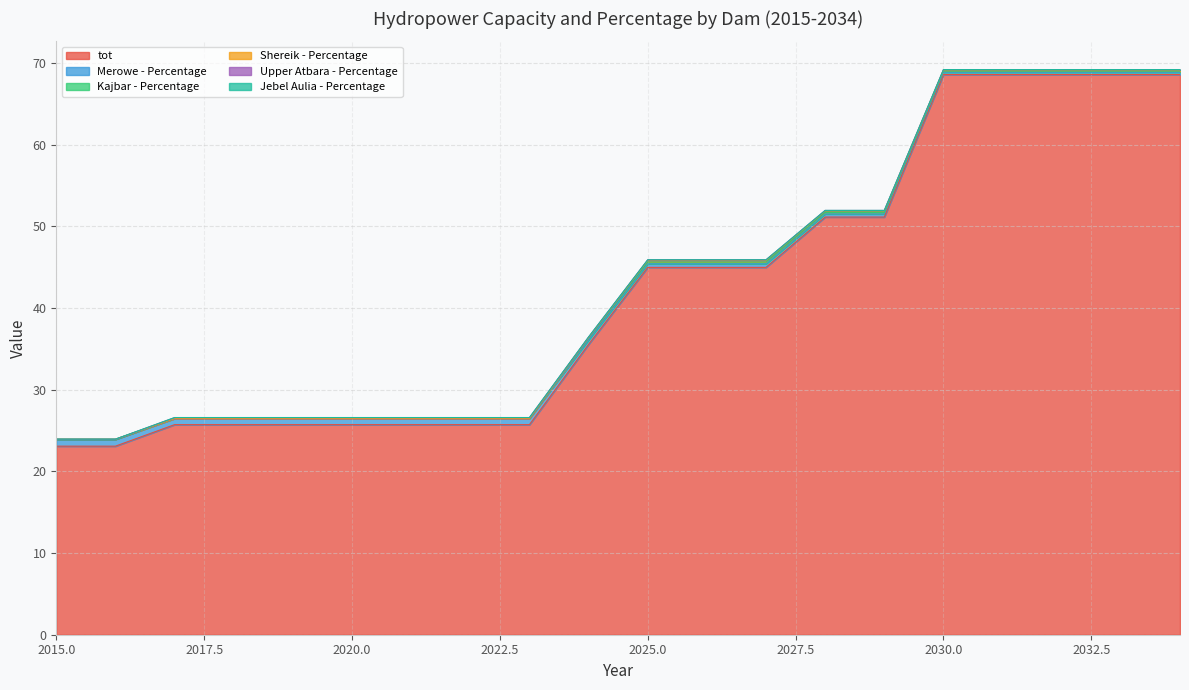

Rank the series at 2032 from lowest to highest value.

Jebel Aulia - Percentage, Upper Atbara - Percentage, Shereik - Percentage, Kajbar - Percentage, Merowe - Percentage, tot